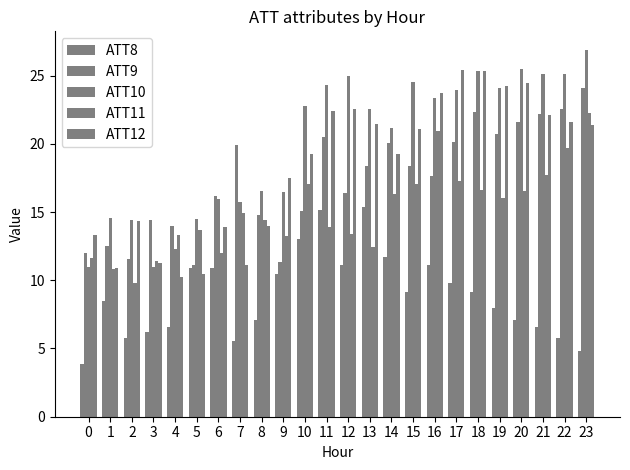

What is the sum of the ATT12 values at 11 and 10?

41.6